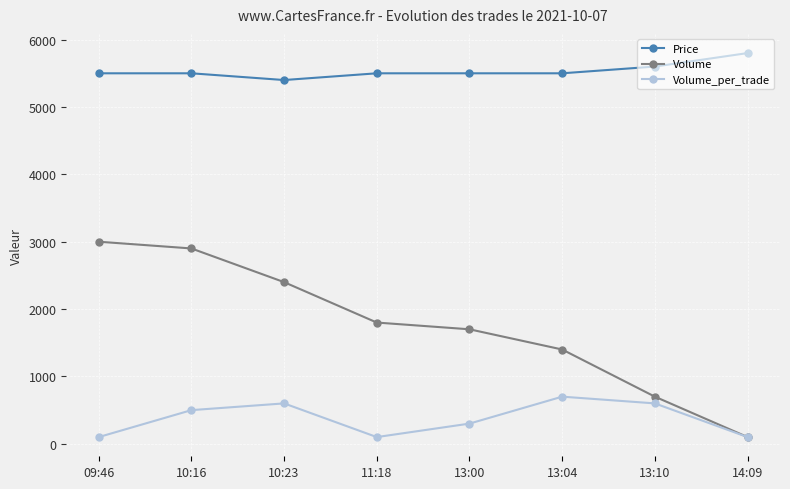

List the series in order of their overall mean, highest first.

Price, Volume, Volume_per_trade